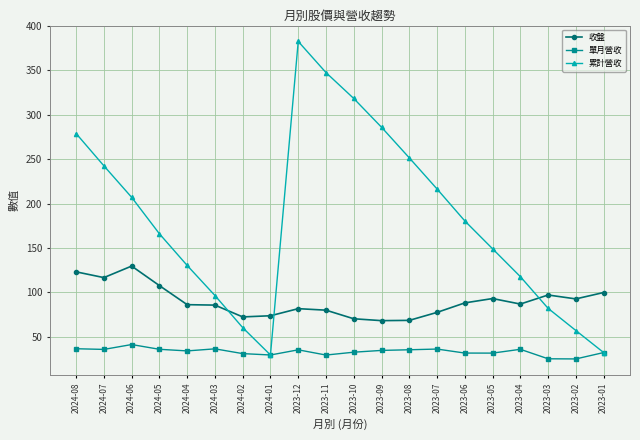

True or false: 收盤 has a value of 96.9 at 2023-03.

True